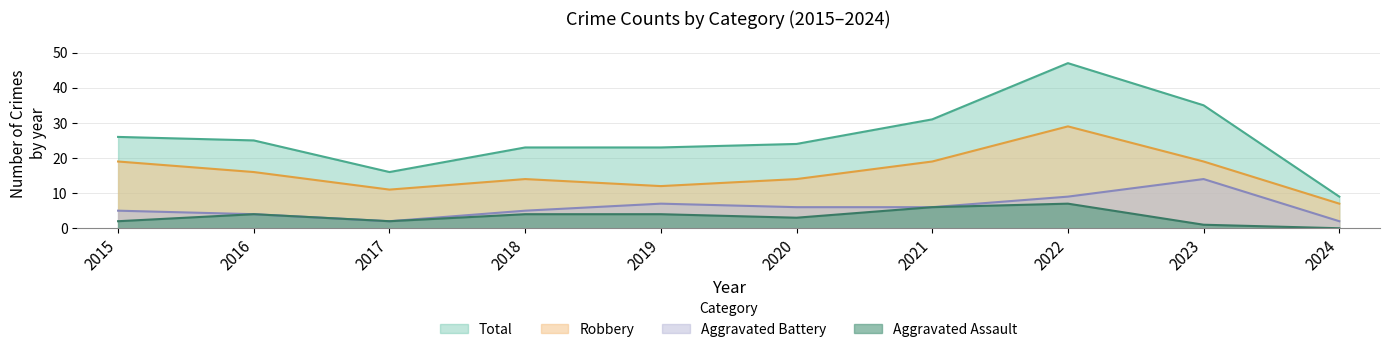

How many distinct data groups are displayed?

4